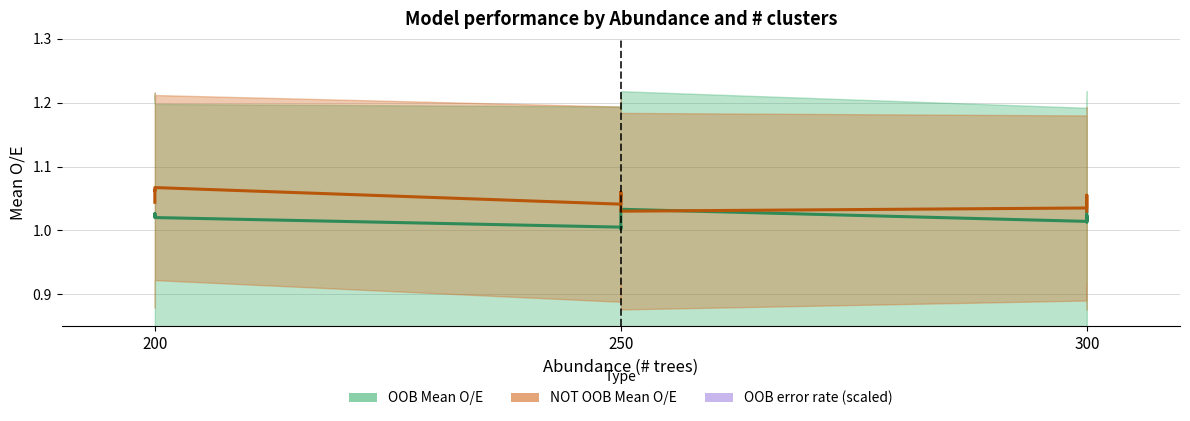

True or false: OOB error rate (scaled) and OOB Mean O/E cross at least once.

False